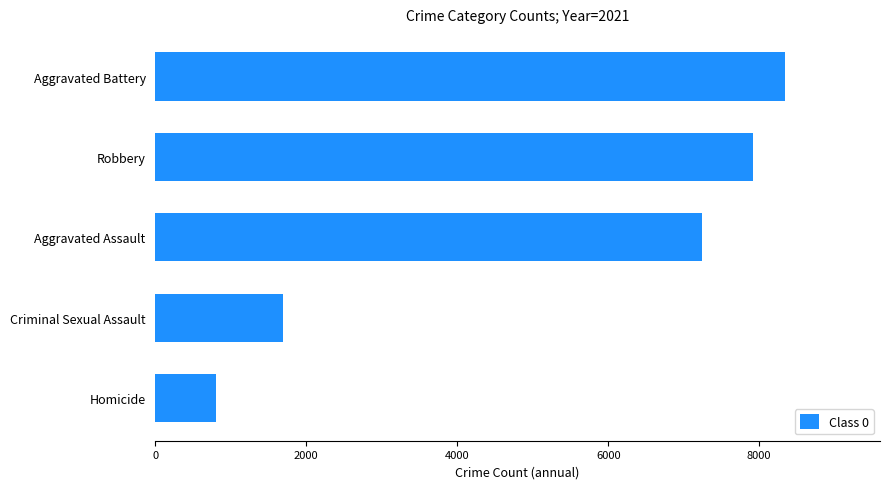

What is the average value?

5200